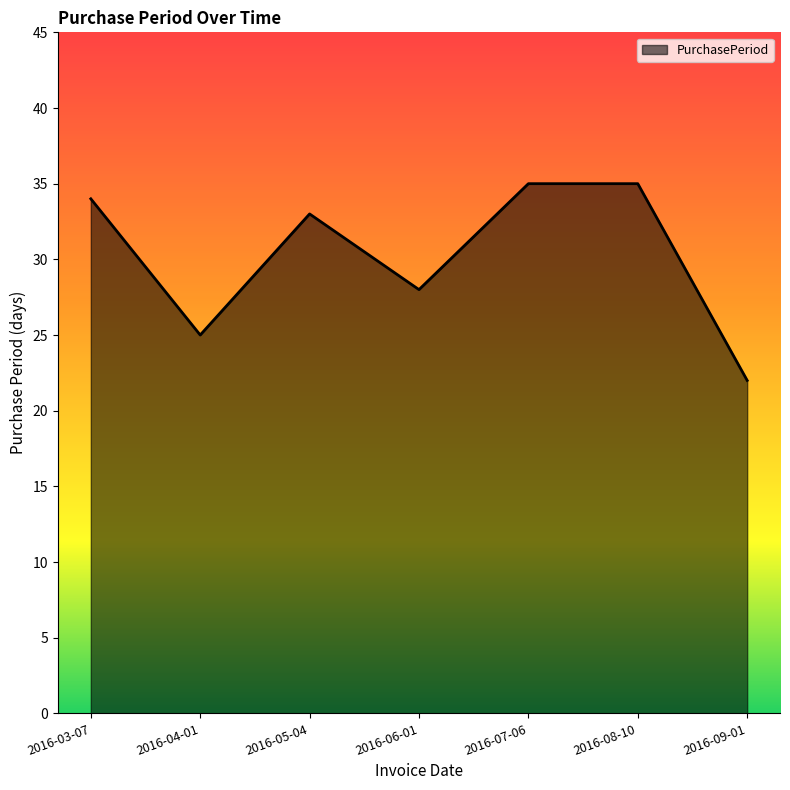

Approximately how many times larger is the value at 2016-06-01 compared to 2016-07-06?

0.8